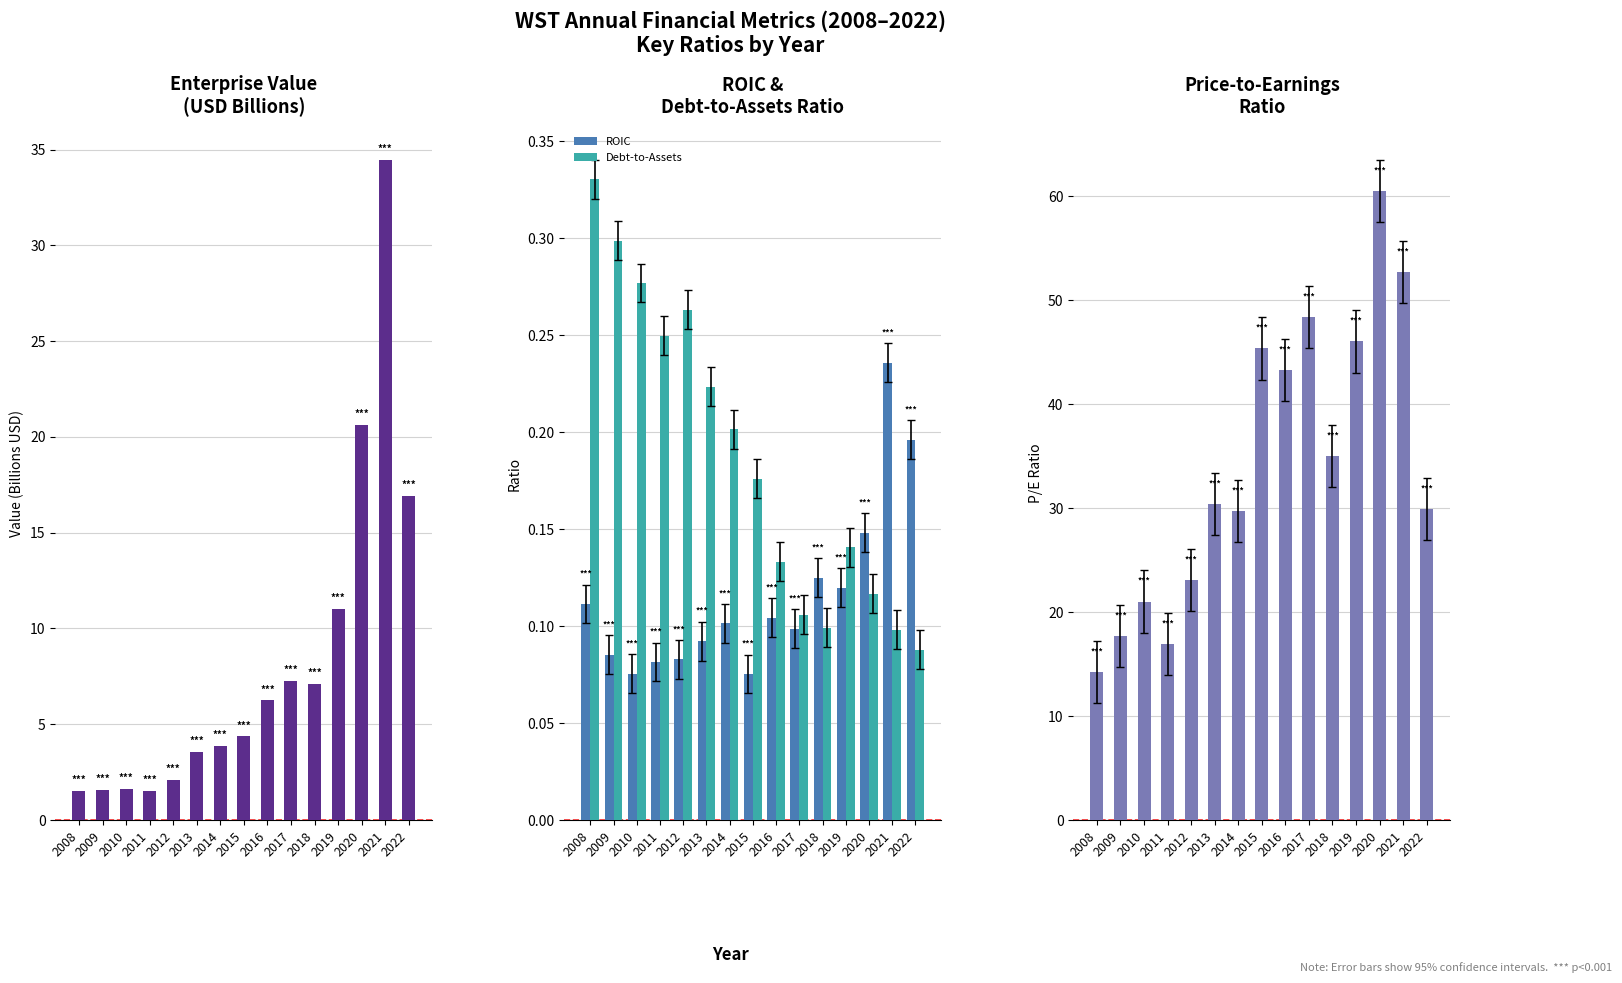

What is the difference between the maximum and second lowest values in the Debt-to-Assets series?

0.2